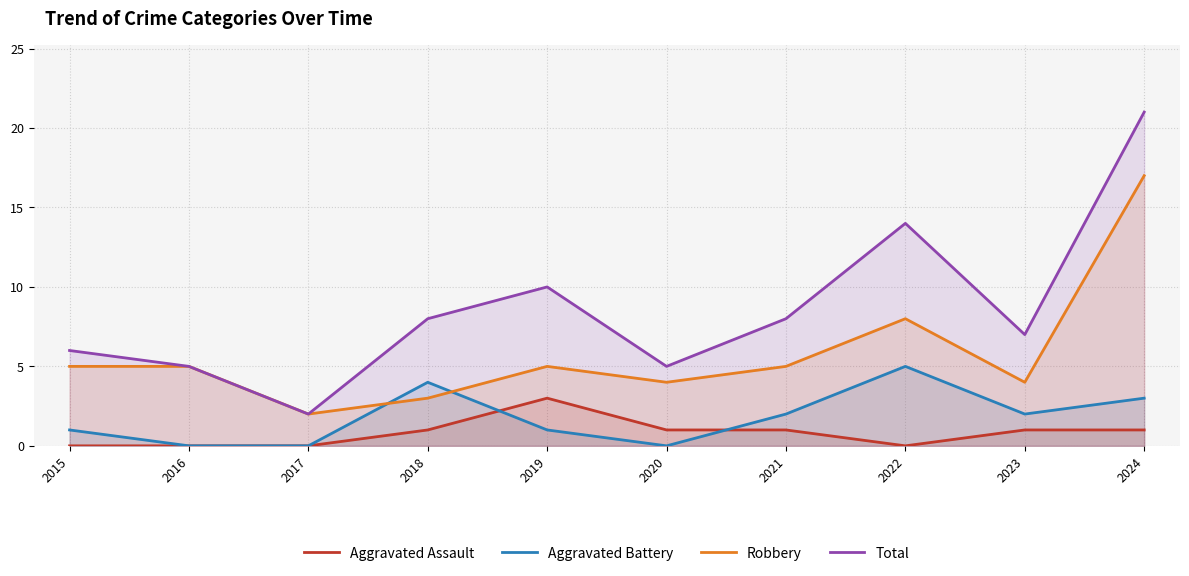

Reading left to right, list all the values displayed in this chart.

Aggravated Assault: 2015=0	2016=0	2017=0	2018=1	2019=3	2020=1	2021=1	2022=0	2023=1	2024=1
Aggravated Battery: 2015=1	2016=0	2017=0	2018=4	2019=1	2020=0	2021=2	2022=5	2023=2	2024=3
Robbery: 2015=5	2016=5	2017=2	2018=3	2019=5	2020=4	2021=5	2022=8	2023=4	2024=17
Total: 2015=6	2016=5	2017=2	2018=8	2019=10	2020=5	2021=8	2022=14	2023=7	2024=21